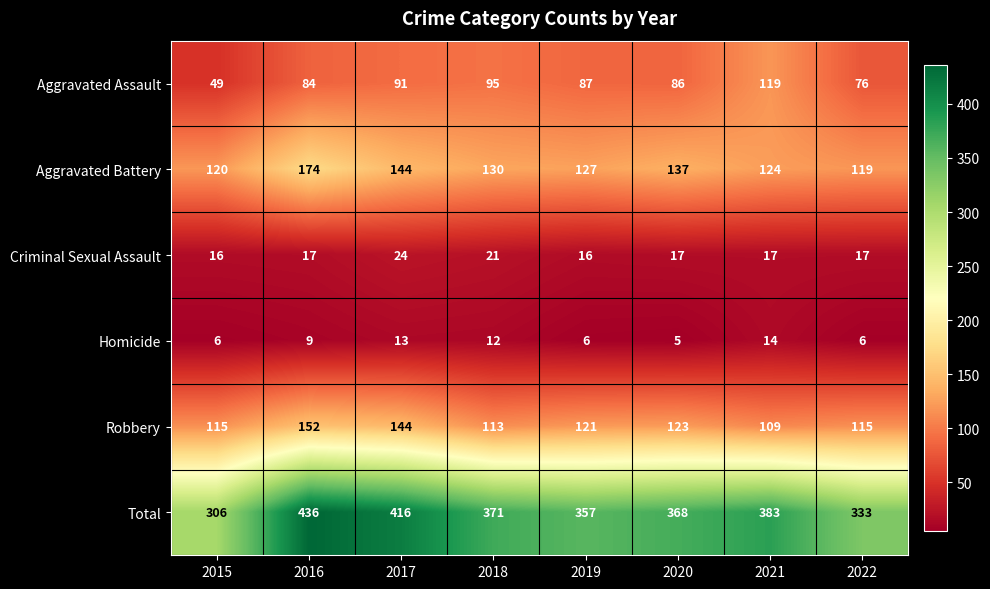

Is it true that Criminal Sexual Assault equals 17 at 2016?

True